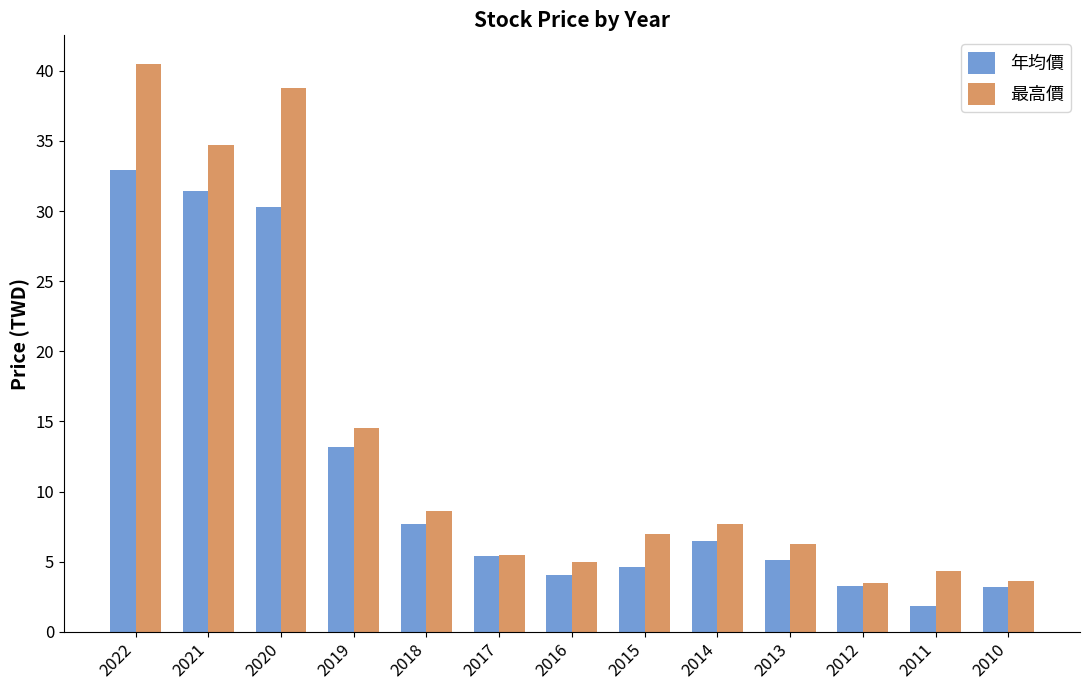

How many categories are shown in the chart?

13